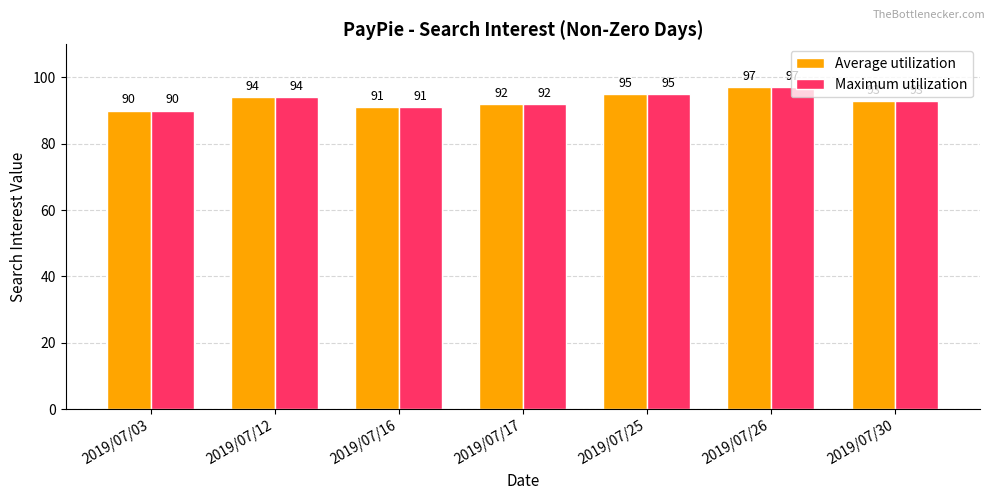

List the labels in order of Maximum utilization value, smallest first.

2019/07/03, 2019/07/16, 2019/07/17, 2019/07/30, 2019/07/12, 2019/07/25, 2019/07/26